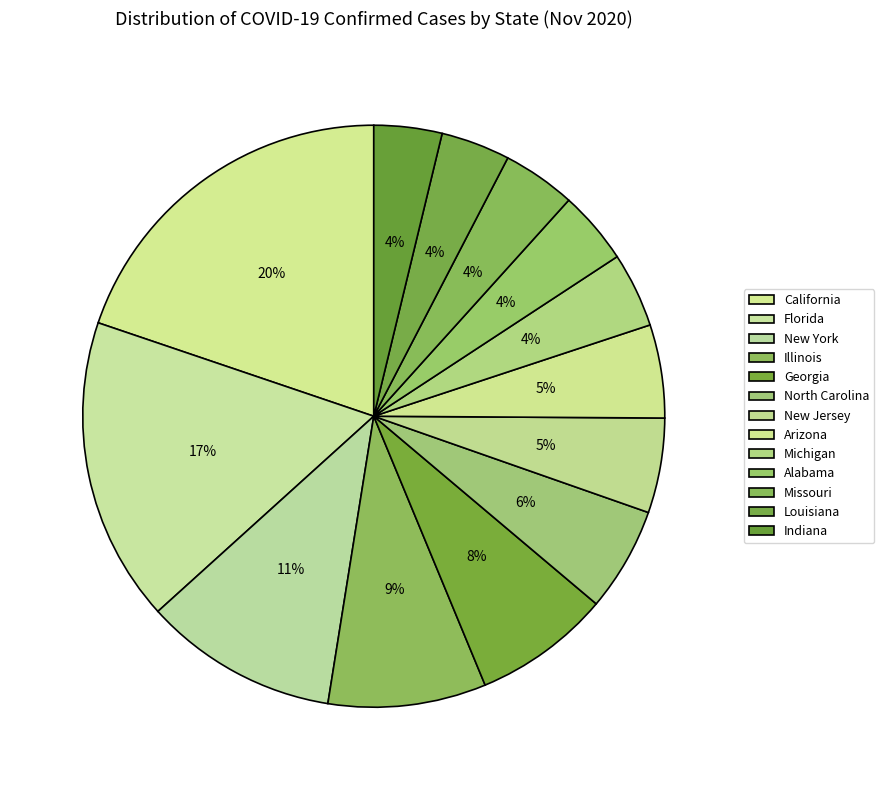

Which slice is the largest?

California